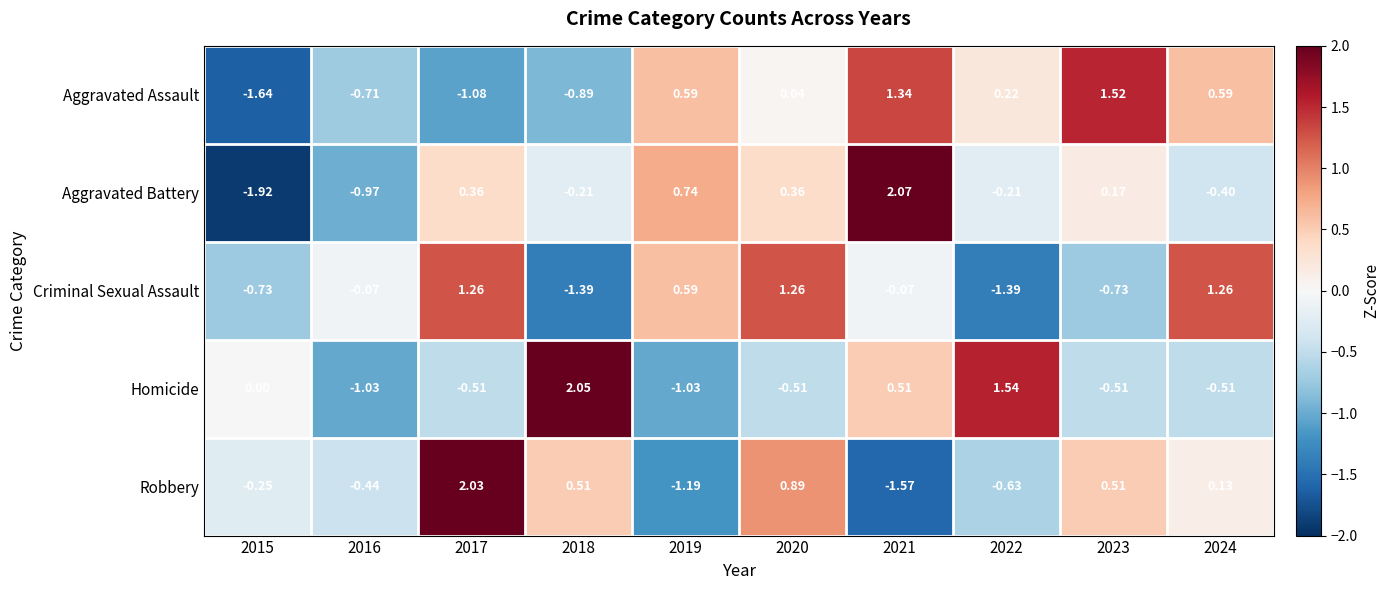

Which series changed the most between 2019 and 2022?

Homicide